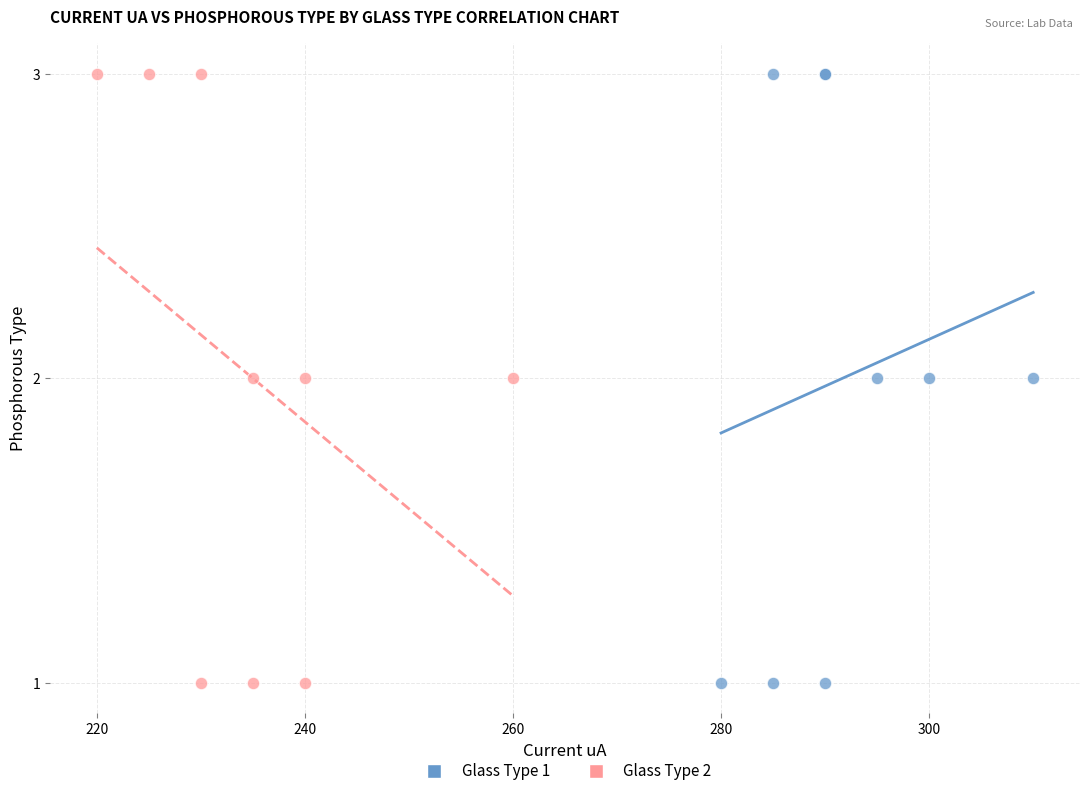

What are all the series names shown in the legend?

Glass Type 1, Glass Type 2